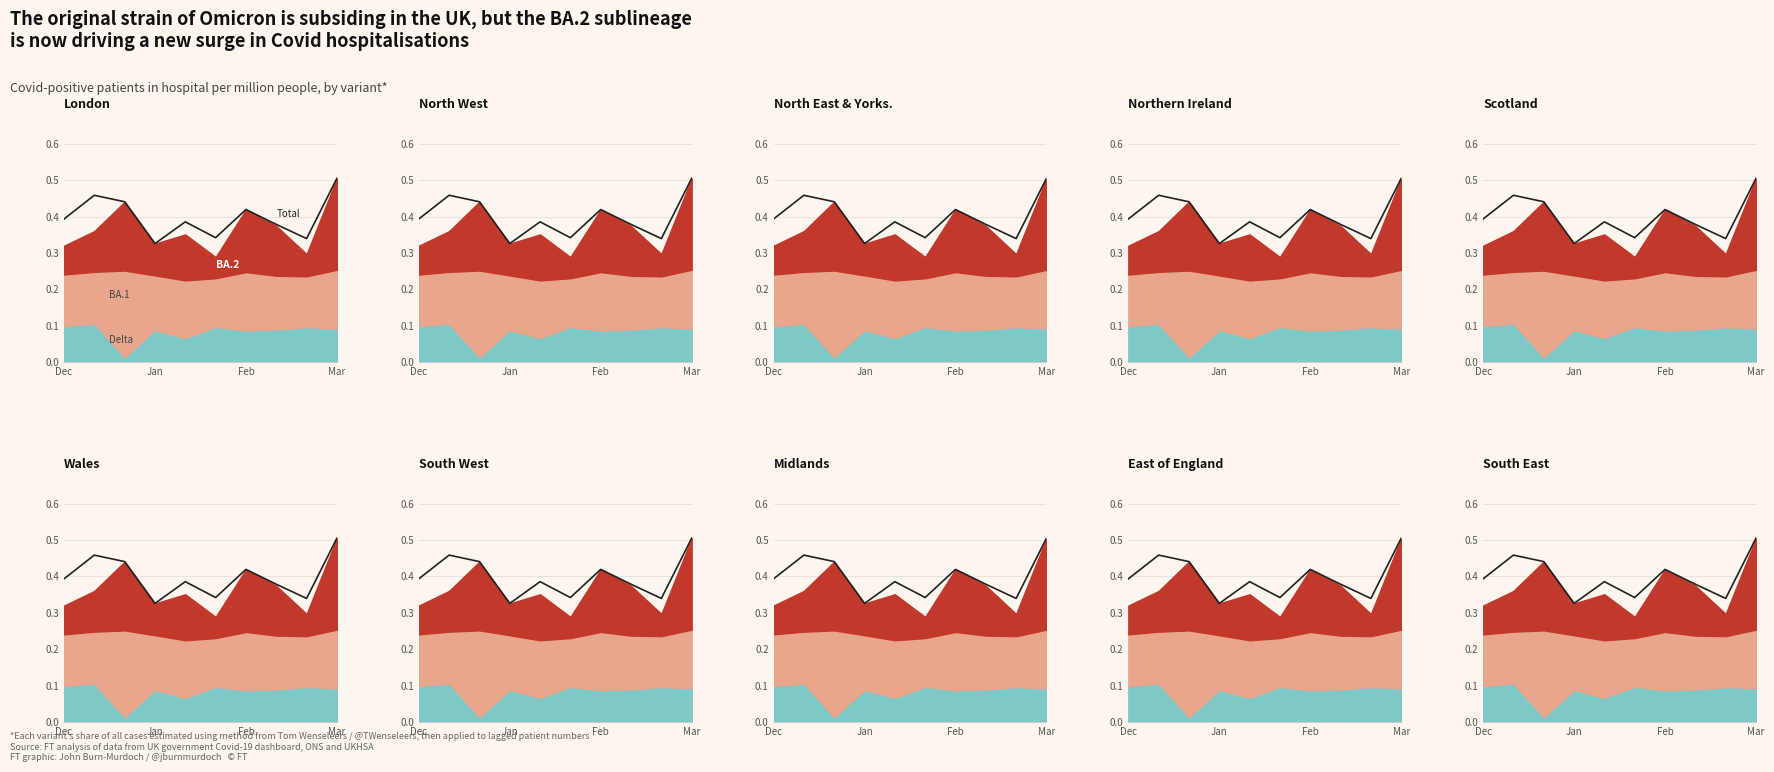

The value at 4 is 0.1. True or false?

False